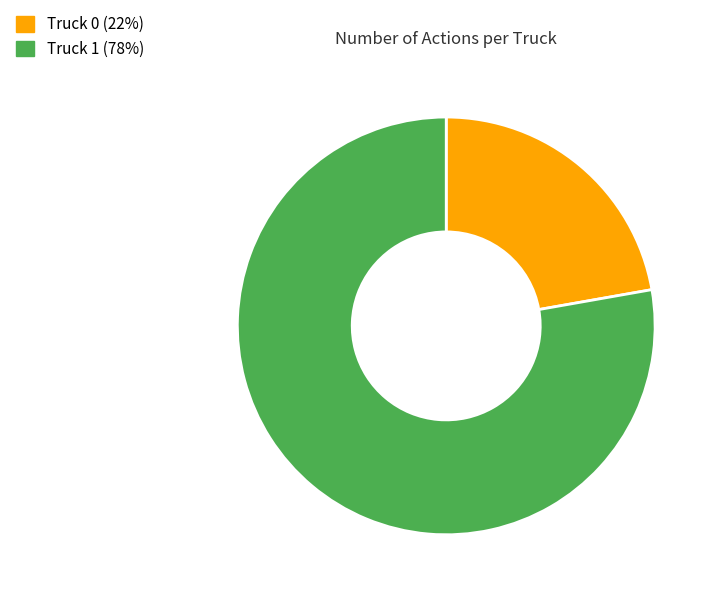

How many segments does this pie chart have?

2